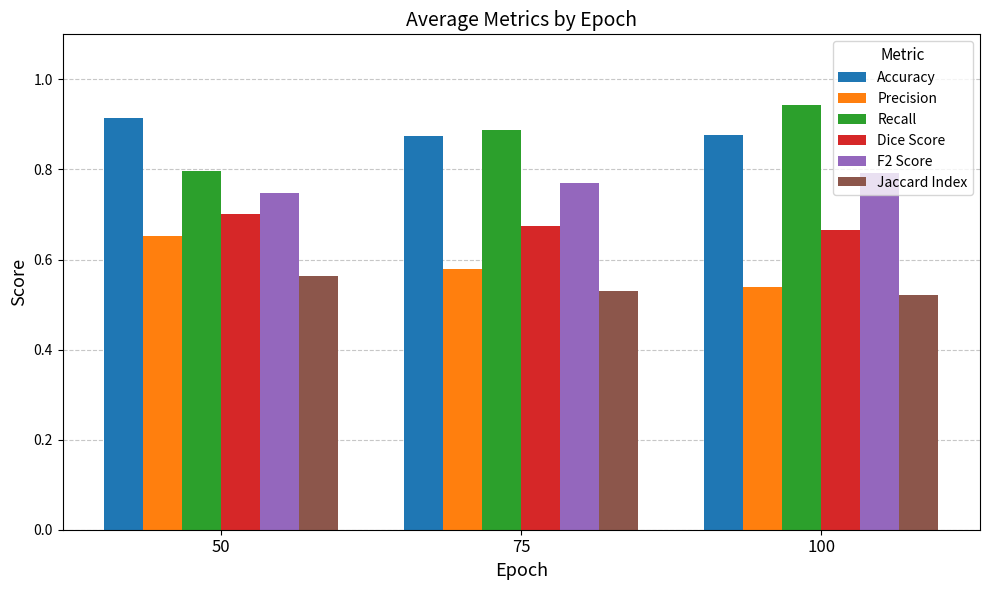

What is the spread (max minus min) of values at 50?

0.4